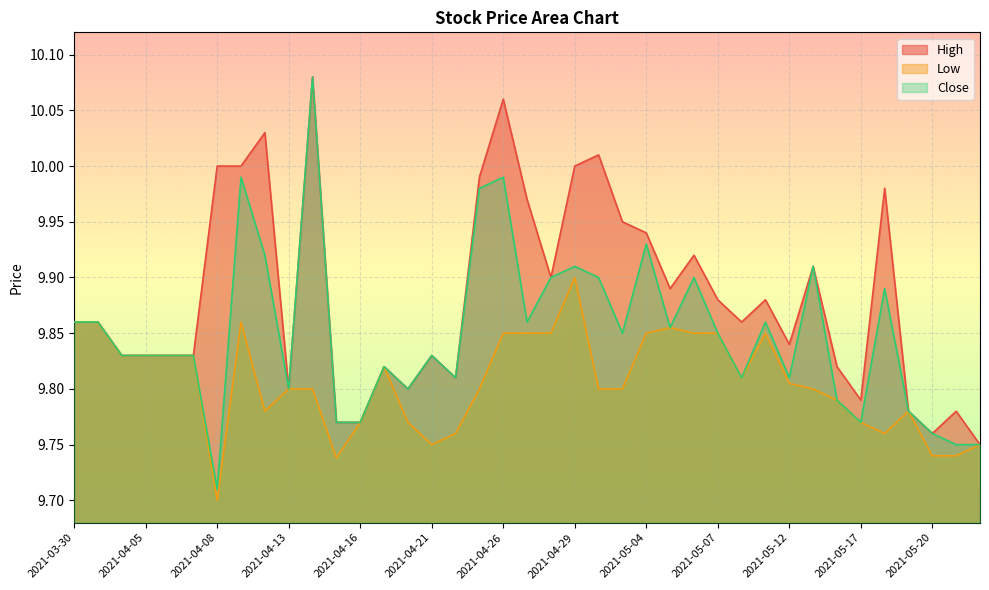

True or false: Close has more than 0 interior local peaks.

True